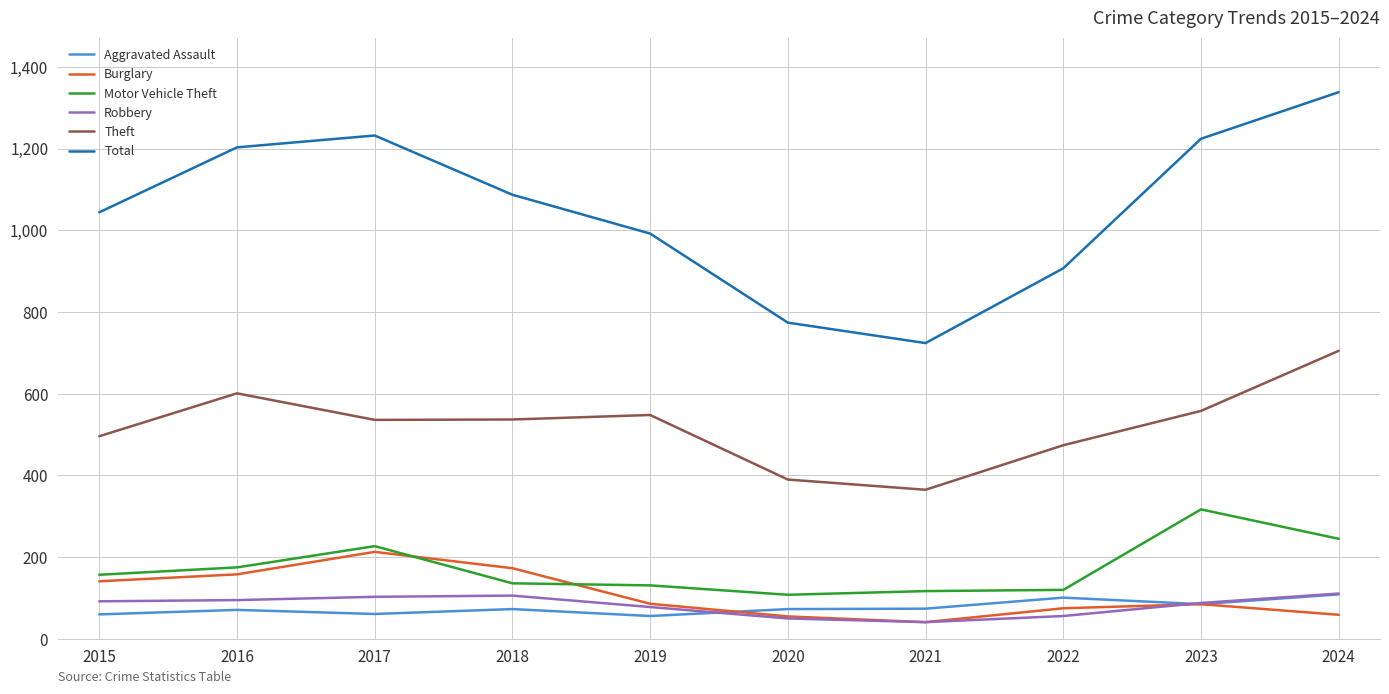

At which label does Theft reach its peak?

2024